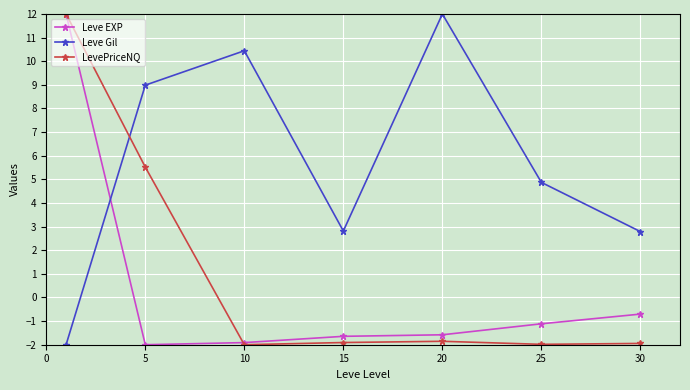

In Leve Gil, how many points are lower than both neighbors (excluding endpoints)?

1